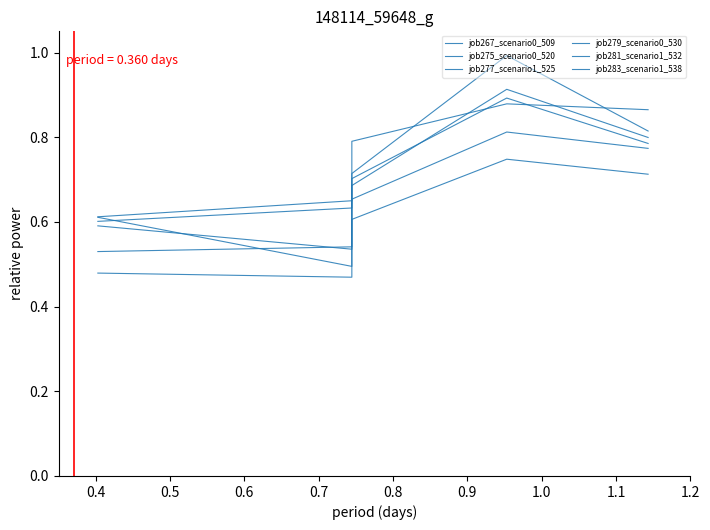

Is the value of job279_scenario0_530 at 0.7 greater than the value of job267_scenario0_509 at 0.4?

Yes